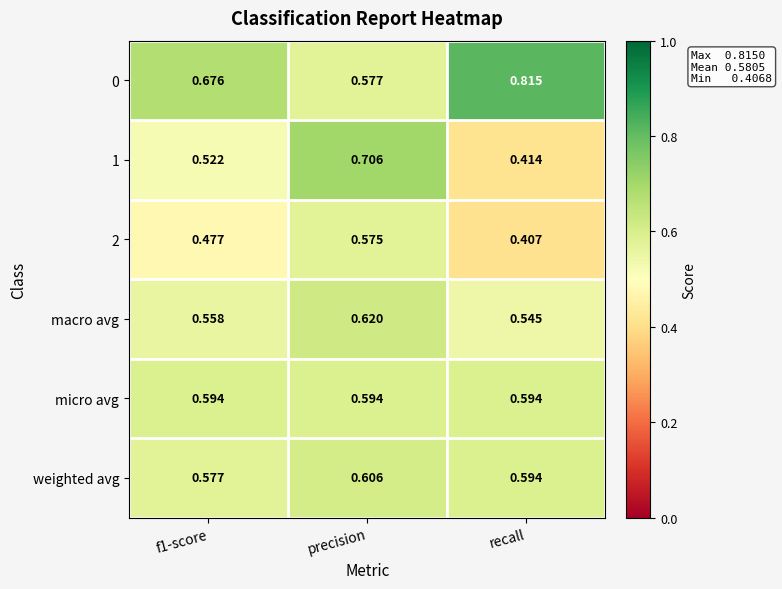

At which category does the chart reach its minimum across all series?

recall